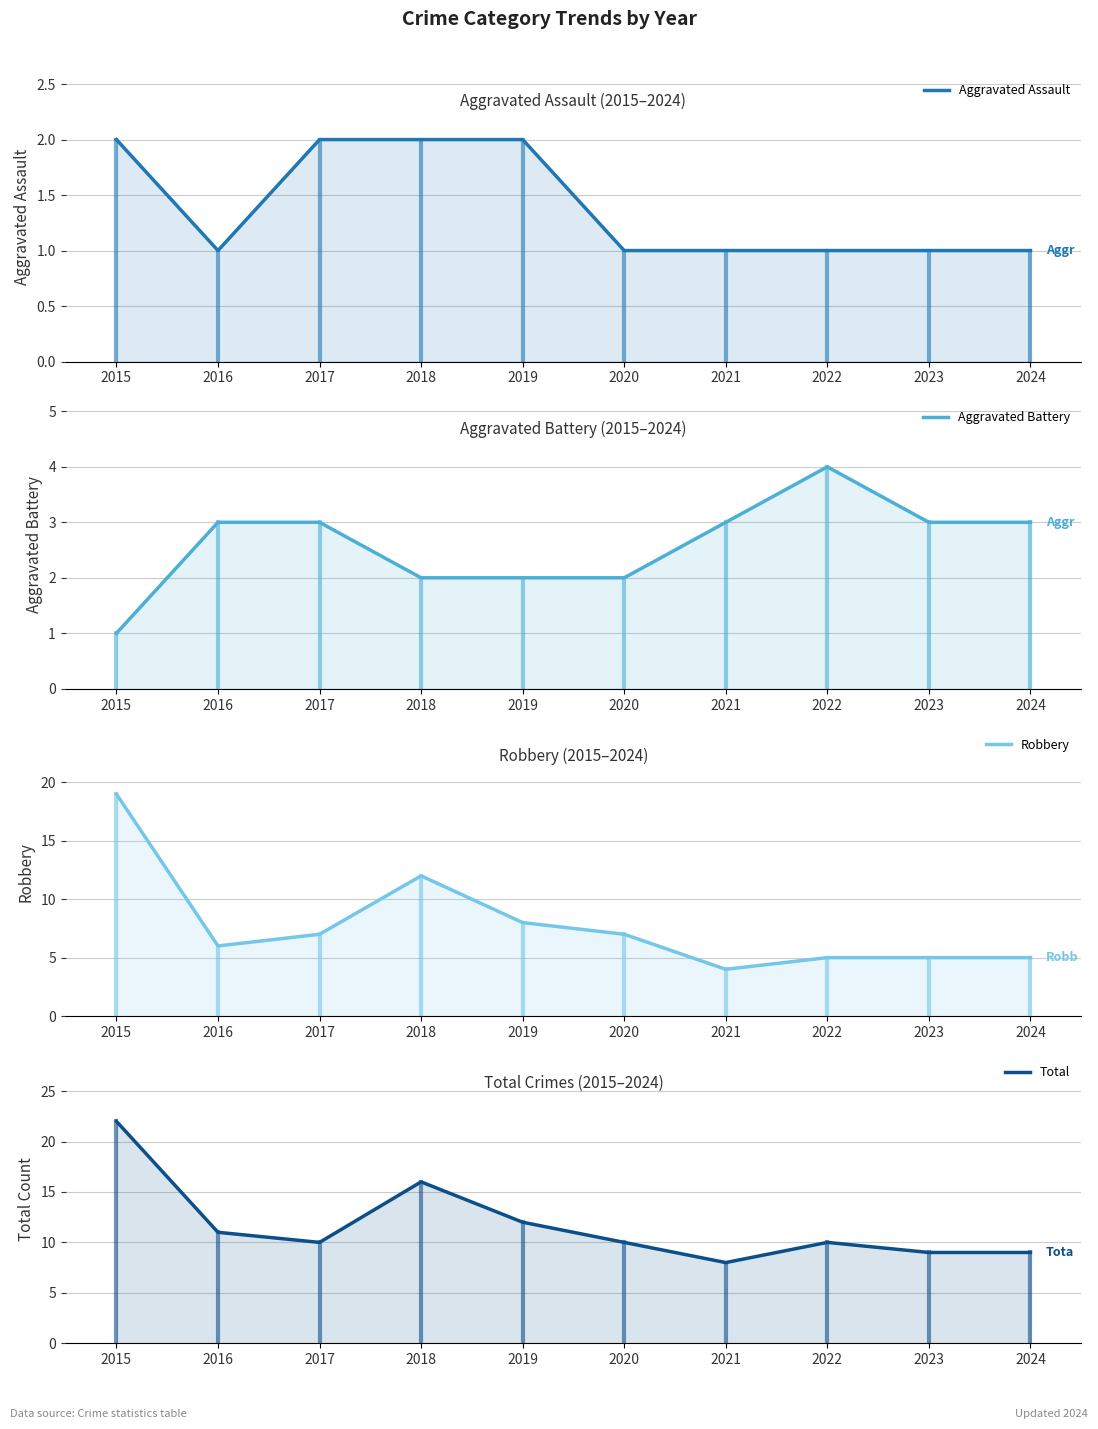

Rank the series at 2020 from highest to lowest value.

Total, Robbery, Aggravated Battery, Aggravated Assault